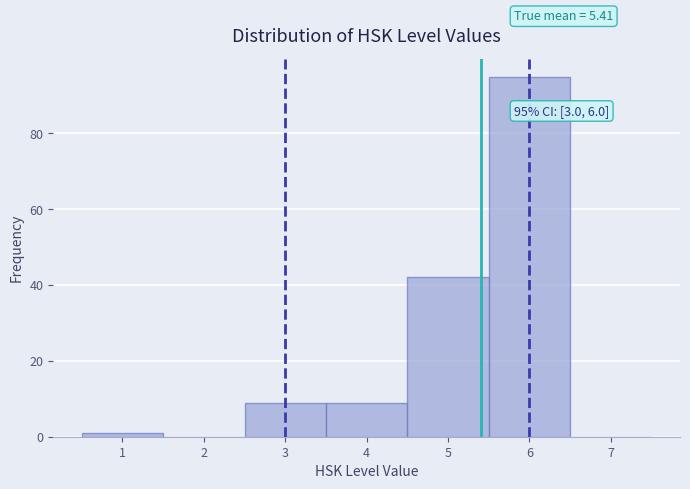

Which range on the x-axis has the tallest bar?

5.5 to 6.5